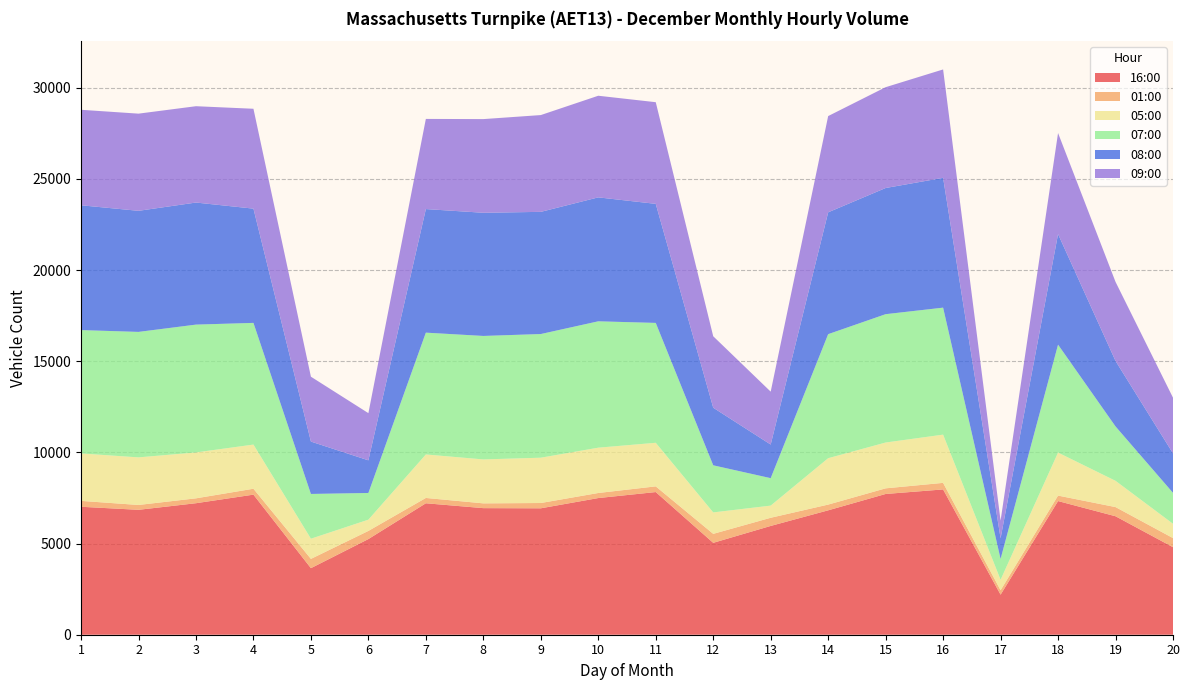

Reading left to right, list all the values displayed in this chart.

16:00: 1=7017	2=6850	3=7212	4=7682	5=3650	6=5246	7=7209	8=6942	9=6933	10=7495	11=7824	12=5040	13=5966	14=6822	15=7719	16=7968	17=2197	18=7330	19=6497	20=4801
01:00: 1=323	2=266	3=268	4=324	5=509	6=447	7=292	8=262	9=290	10=278	11=312	12=492	13=448	14=315	15=309	16=360	17=243	18=300	19=503	20=499
05:00: 1=2602	2=2610	3=2517	4=2422	5=1107	6=617	7=2385	8=2410	9=2485	10=2485	11=2390	12=1176	13=667	14=2544	15=2513	16=2645	17=573	18=2359	19=1441	20=785
07:00: 1=6764	2=6881	3=7010	4=6673	5=2454	6=1464	7=6680	8=6771	9=6782	10=6930	11=6574	12=2583	13=1505	14=6802	15=7038	16=6964	17=1143	18=5919	19=2982	20=1696
08:00: 1=6845	2=6640	3=6694	4=6266	5=2873	6=1790	7=6777	8=6755	9=6700	10=6797	11=6529	12=3158	13=1843	14=6682	15=6919	16=7119	17=1131	18=6062	19=3591	20=2163
09:00: 1=5237	2=5329	3=5283	4=5477	5=3557	6=2587	7=4944	8=5137	9=5308	10=5573	11=5575	12=3919	13=2901	14=5278	15=5529	16=5944	17=971	18=5543	19=4336	20=3054